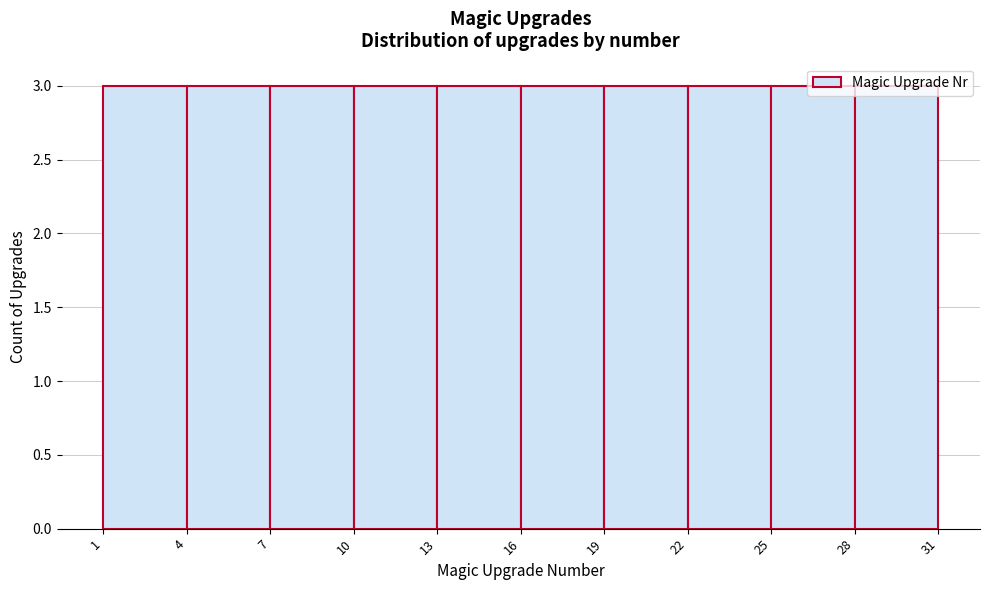

Reading left to right, transcribe this chart: for each bar, give the range it covers on the x-axis and its height. The values are not printed on the chart, so give them approximately, as read against the axis.

1 to 4: 3
4 to 7: 3
7 to 10: 3
10 to 13: 3
13 to 16: 3
16 to 19: 3
19 to 22: 3
22 to 25: 3
25 to 28: 3
28 to 31: 3